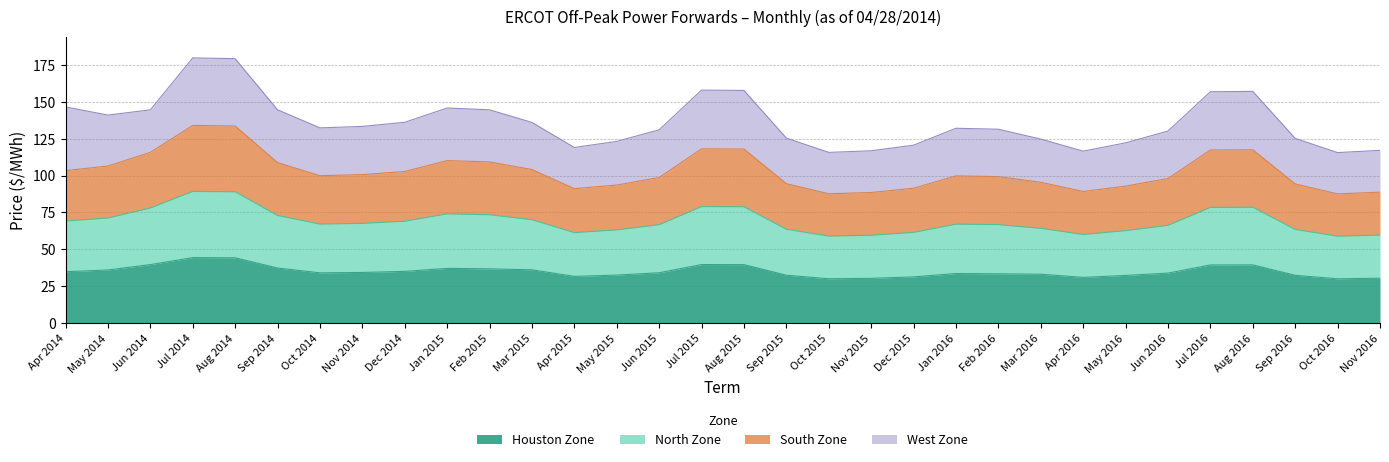

True or false: South Zone and North Zone cross at least once.

False